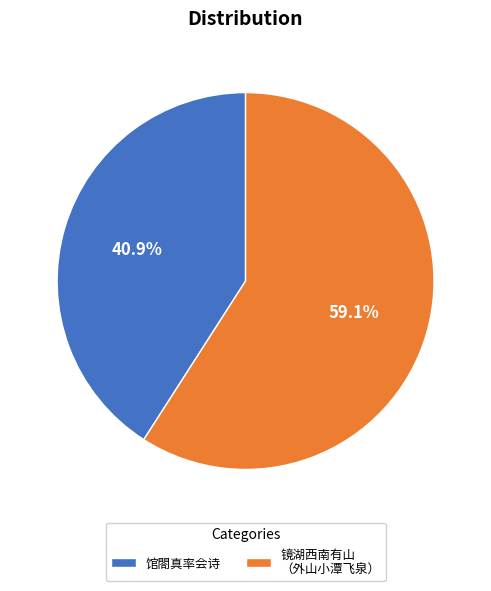

Between 馆閤真率会诗 and 镜湖西南有山 （外山小潭飞泉）, which is larger?

镜湖西南有山 （外山小潭飞泉）